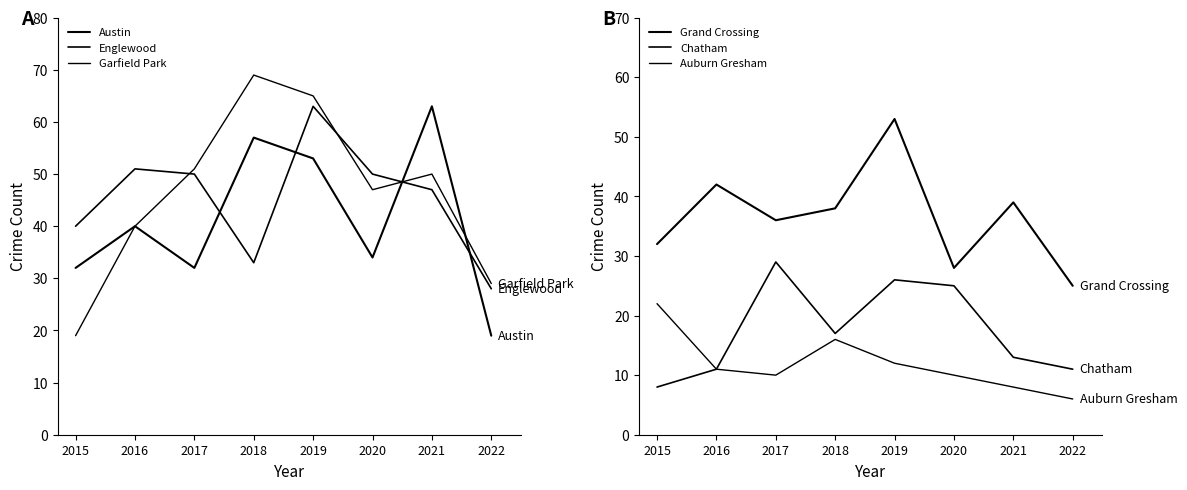

What is the average value of the Garfield Park series?

46